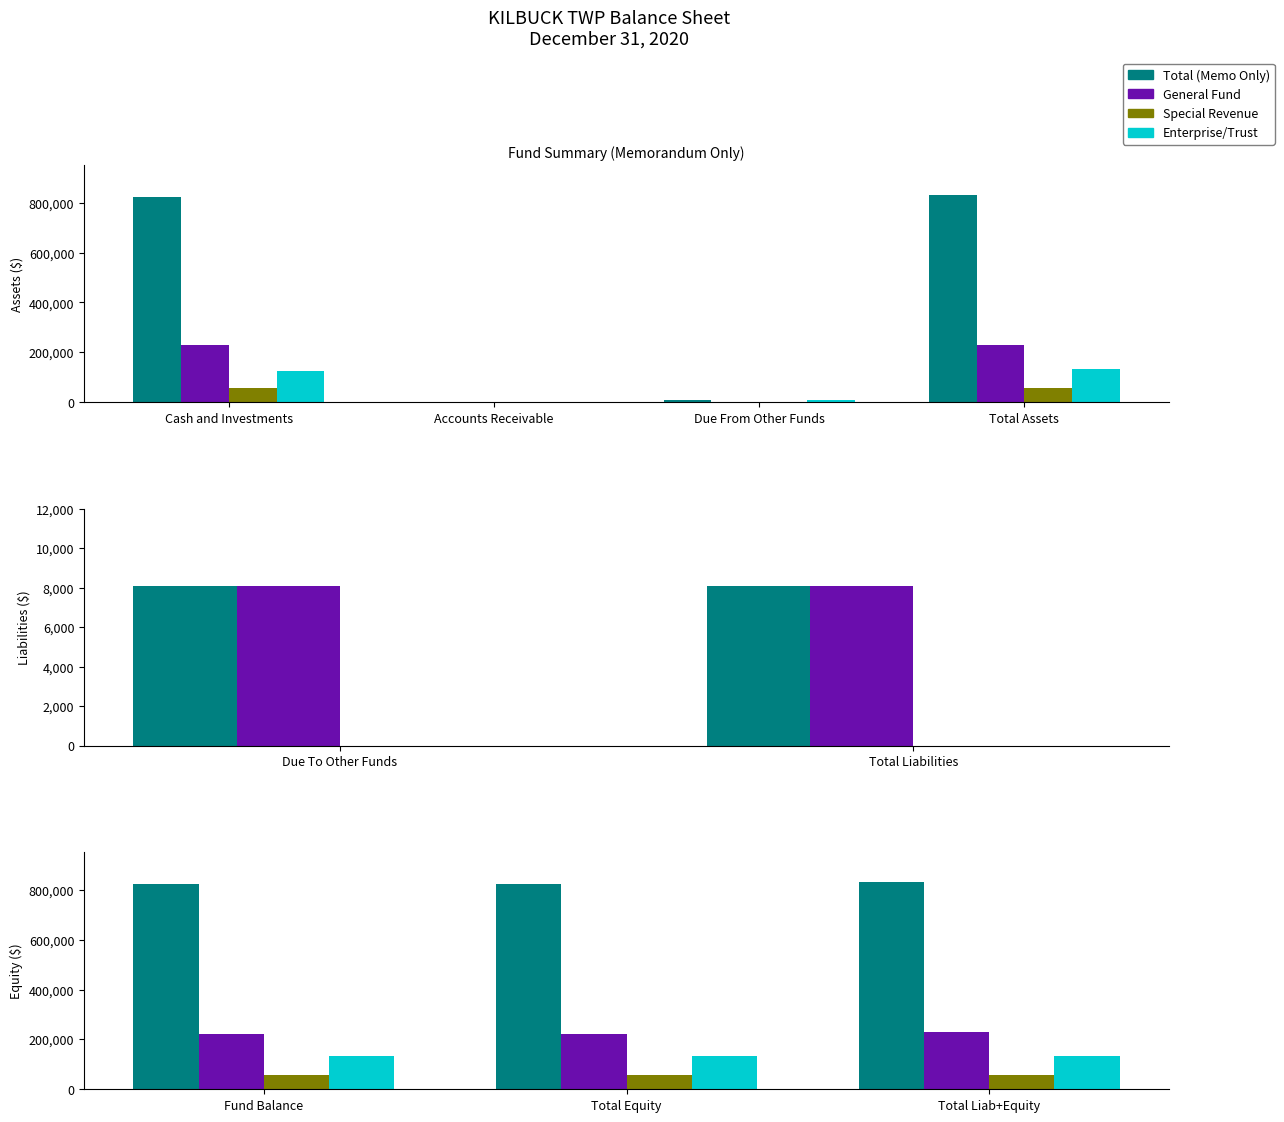

The value of General Fund at Total Assets is 230443. True or false?

True